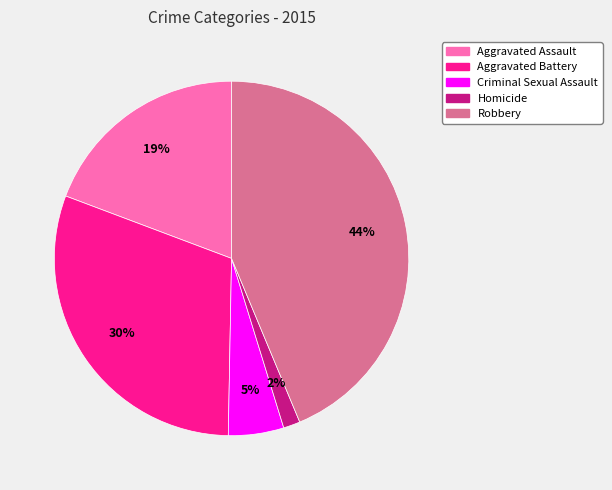

What is the smallest slice in the pie chart?

Homicide